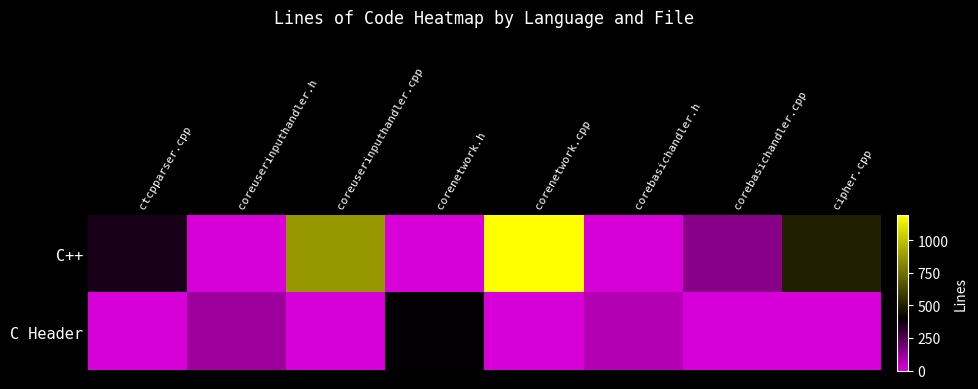

Rank the series by their average value, from highest to lowest.

C++, C Header